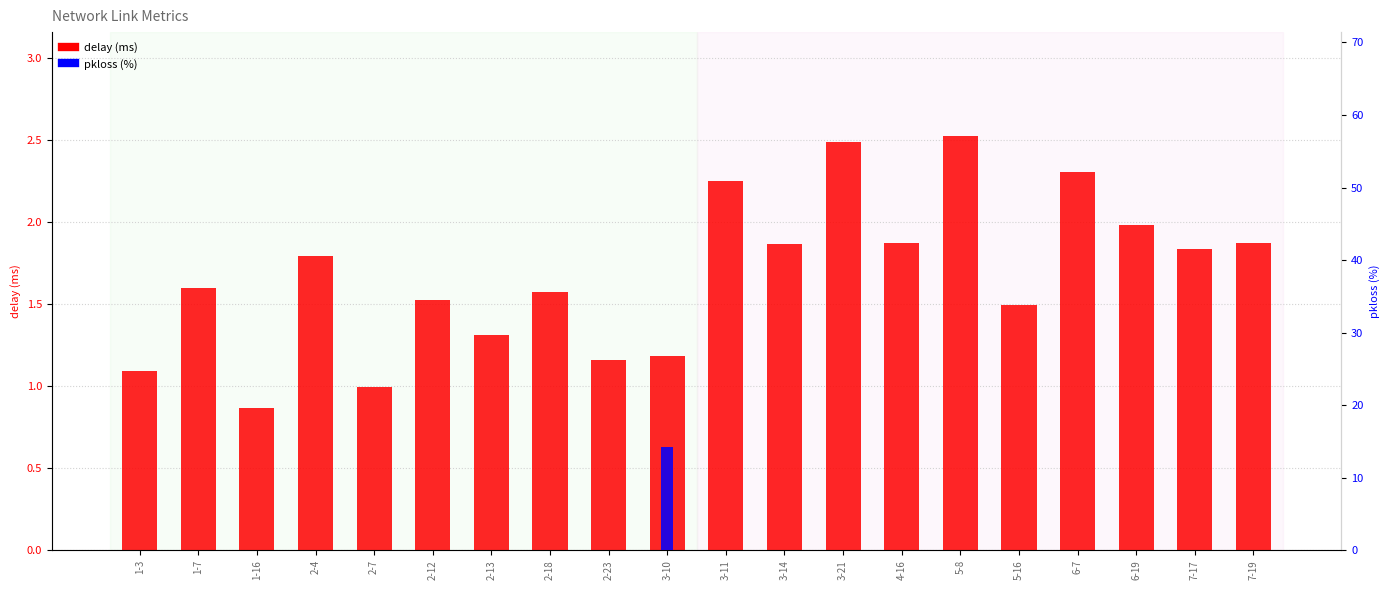

Rank the series at 1-7 from highest to lowest value.

delay (ms), pkloss (%)